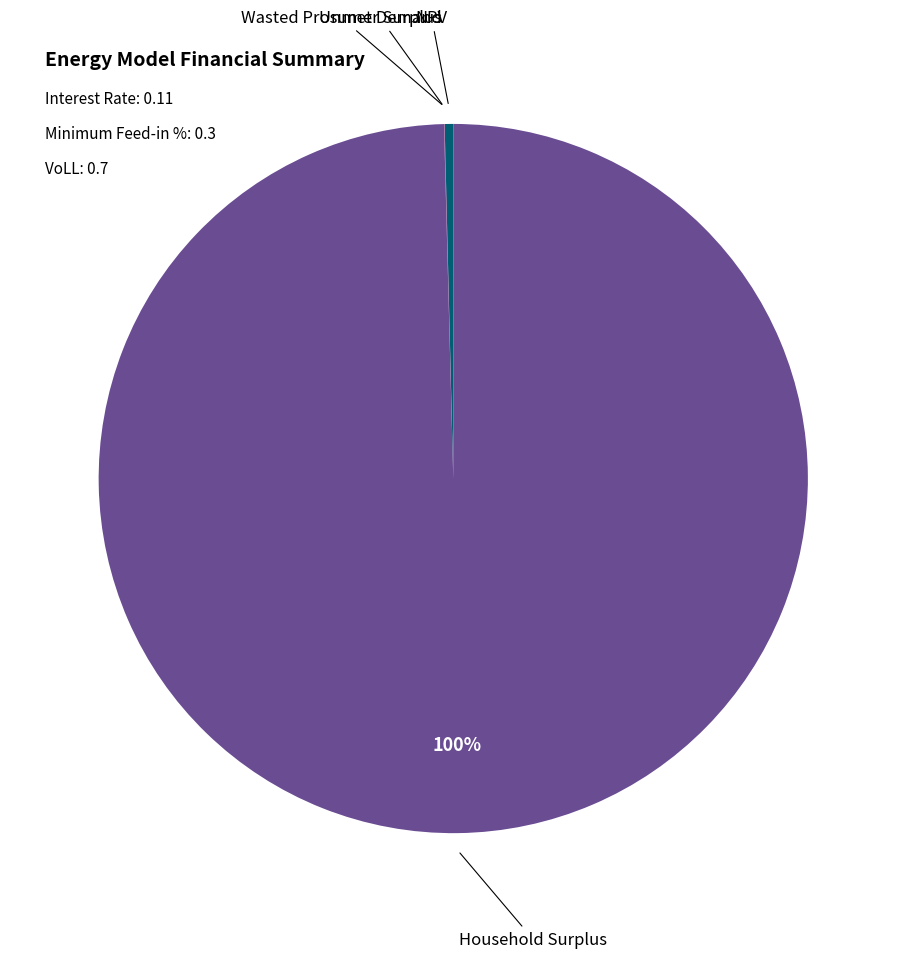

Which category has the biggest portion of the pie?

Household Surplus